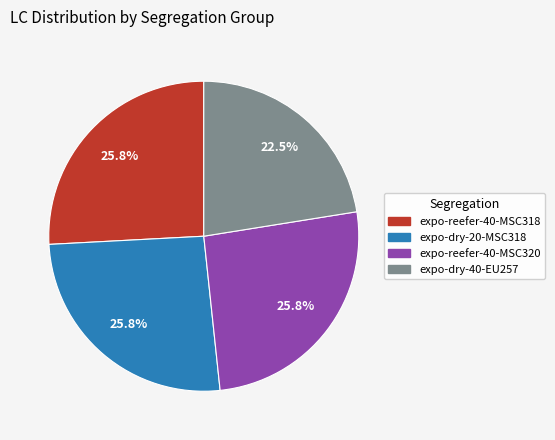

Is there any slice that represents more than half of the pie?

No